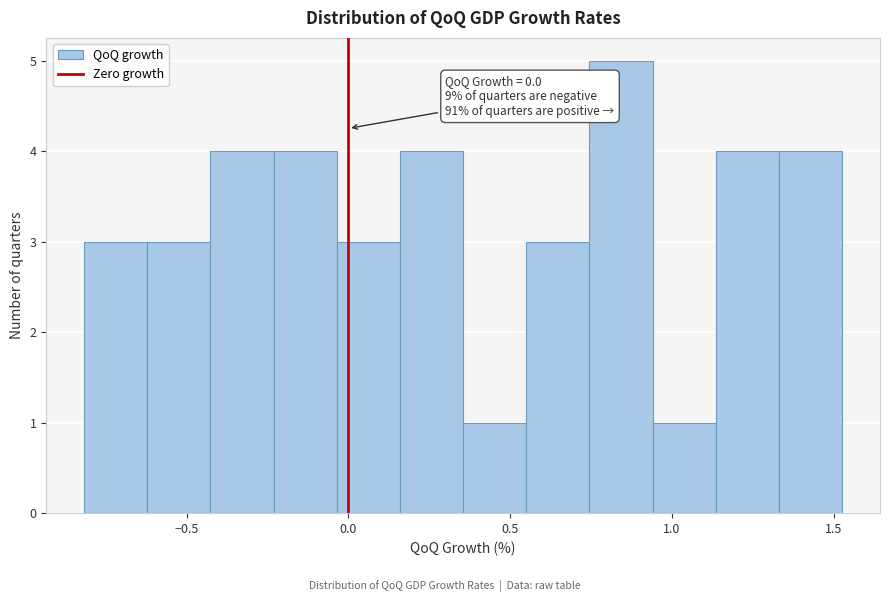

Around what value on the x-axis is the tallest bar? Give the approximate position of its centre, as read against the axis.

0.85